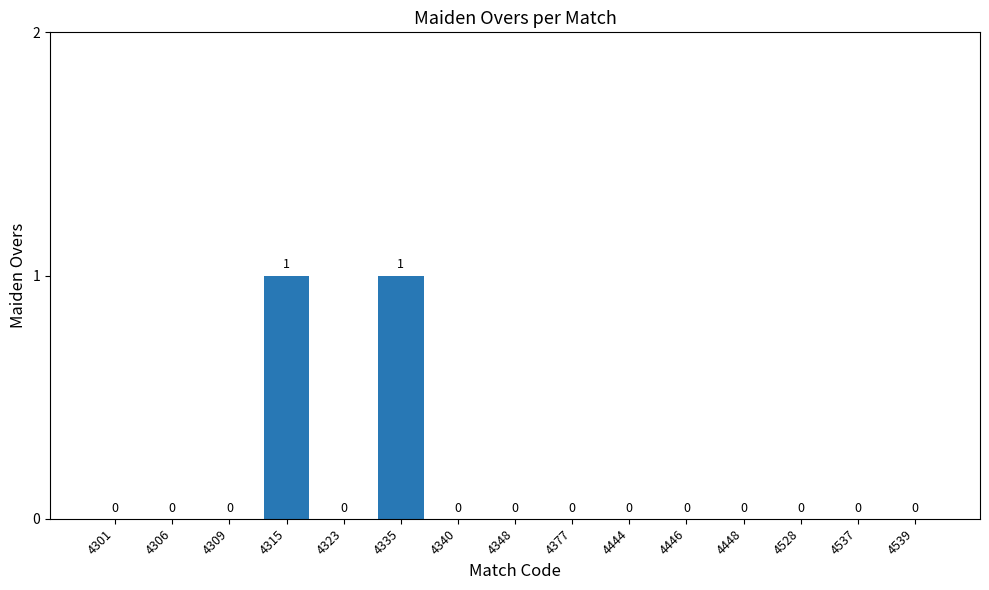

What is the change in value from 4309 to 4335?

+1